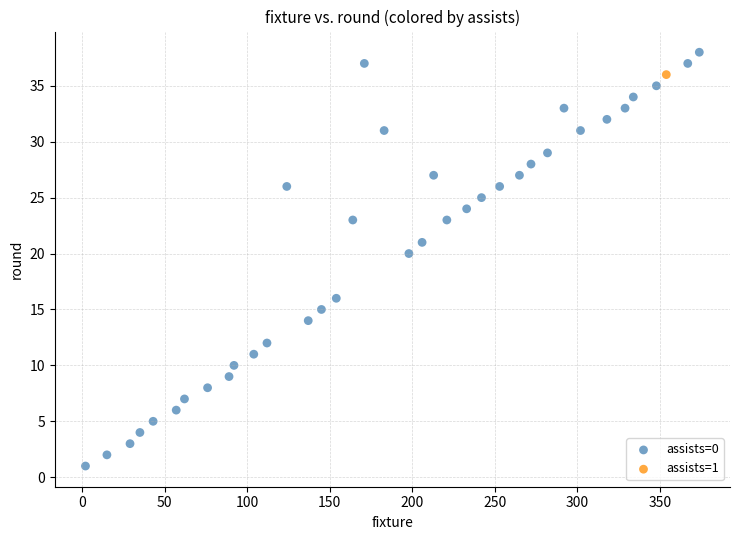

What are all the series names shown in the legend?

assists=0, assists=1